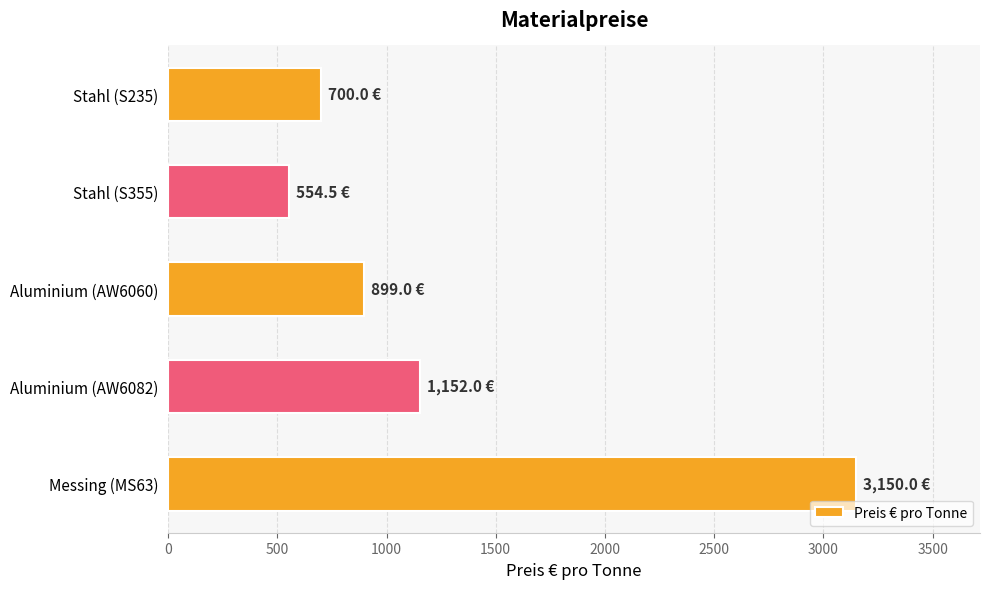

What is the label of the 3rd bar from the bottom?

Aluminium (AW6060)